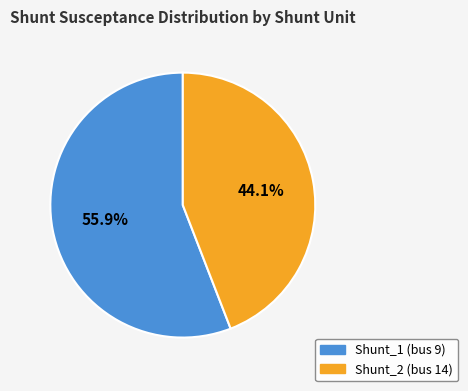

To the nearest percent, what is the difference between the largest and smallest slice percentages?

12%